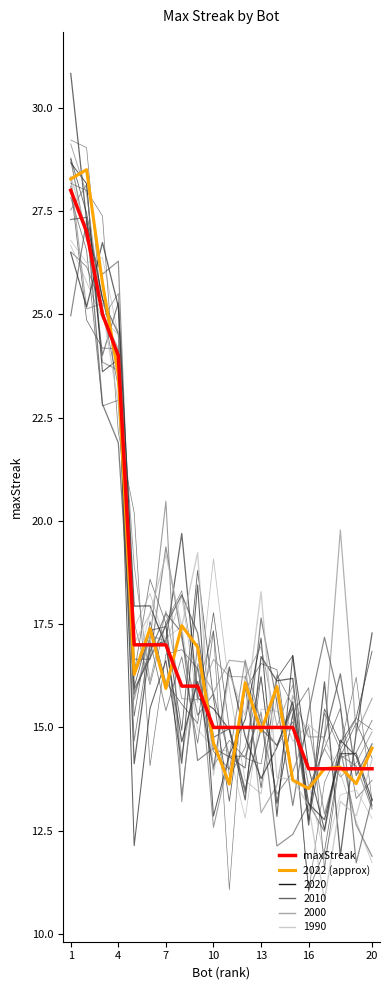

How many categories are shown in the chart?

20